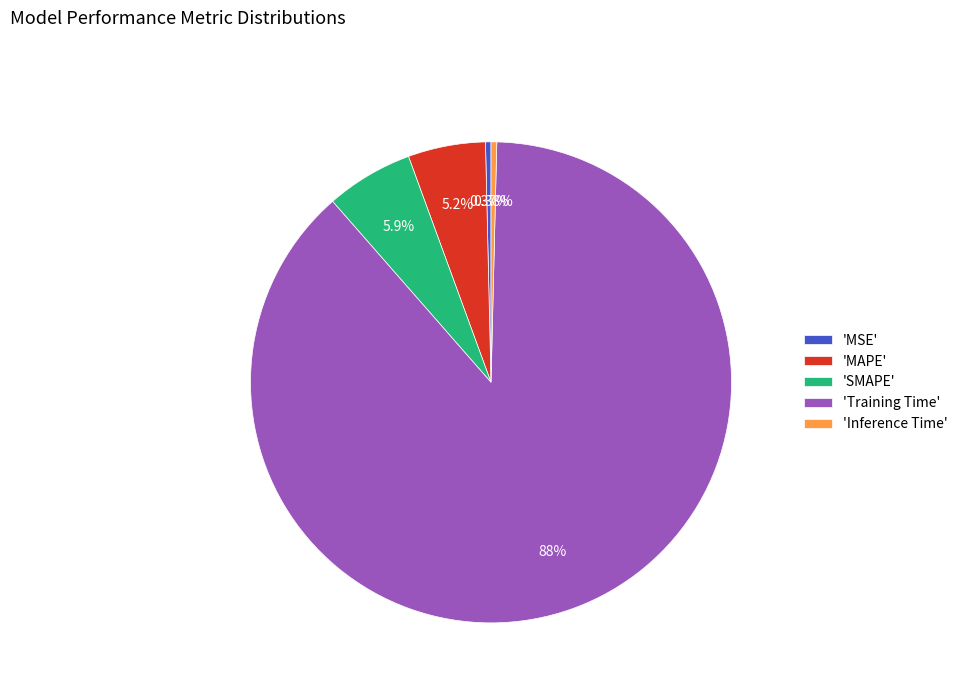

Does 'MSE' account for over 50% of the chart?

No